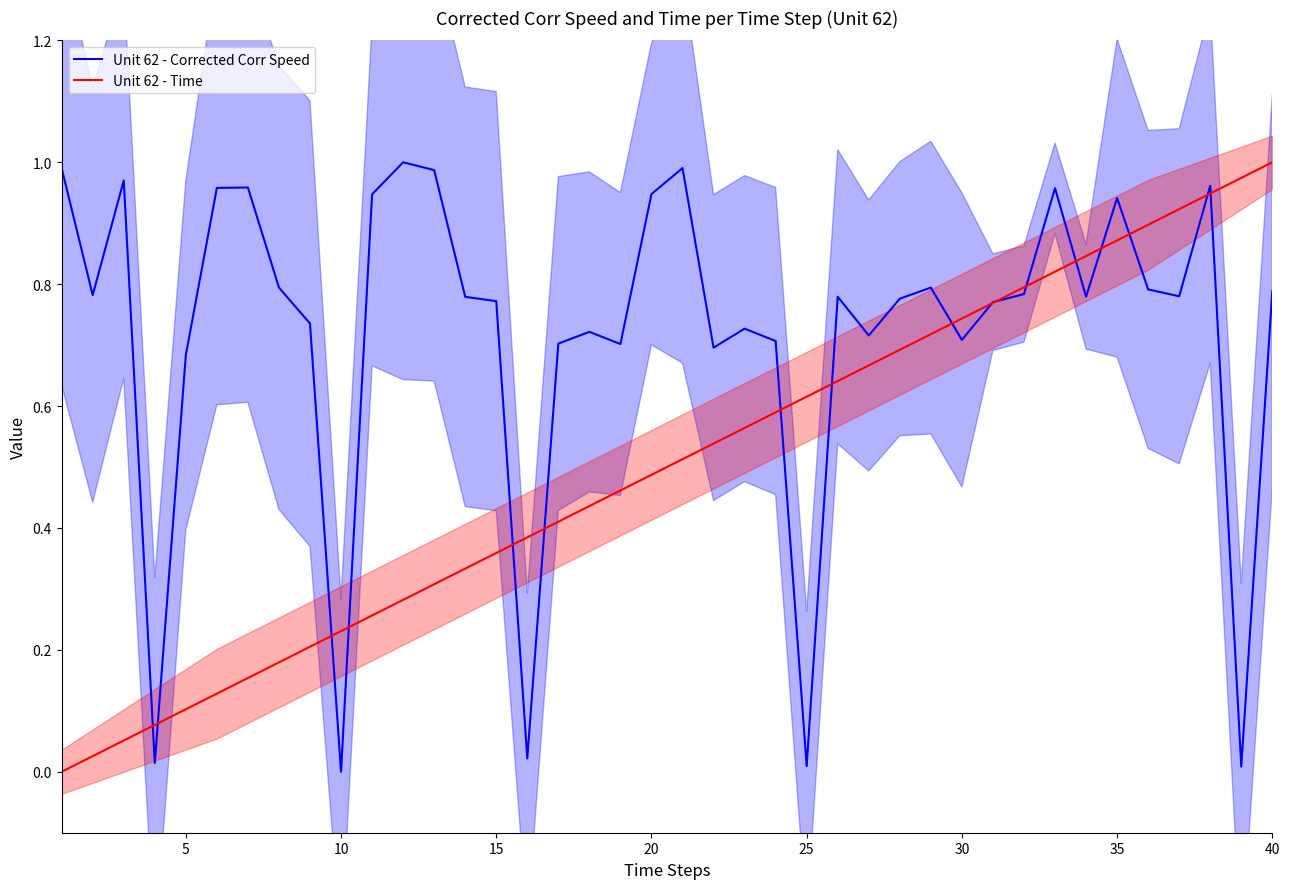

Is this an area chart (filled region under the line)?

No